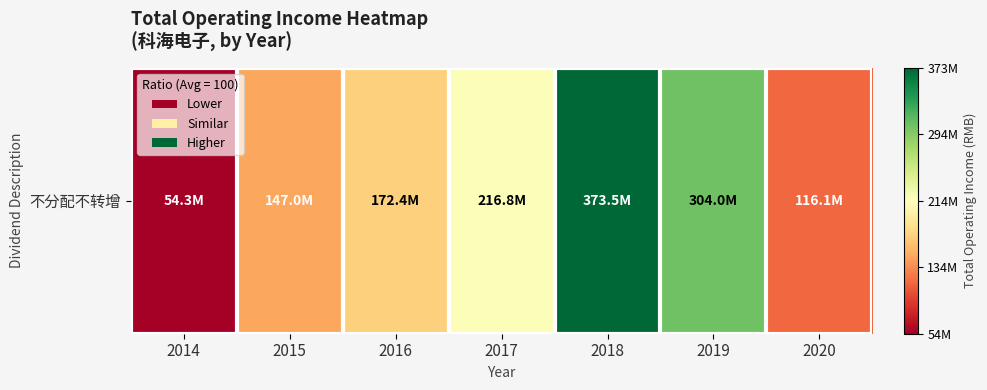

Rank the categories by value from highest to lowest.

2018, 2019, 2017, 2016, 2015, 2020, 2014